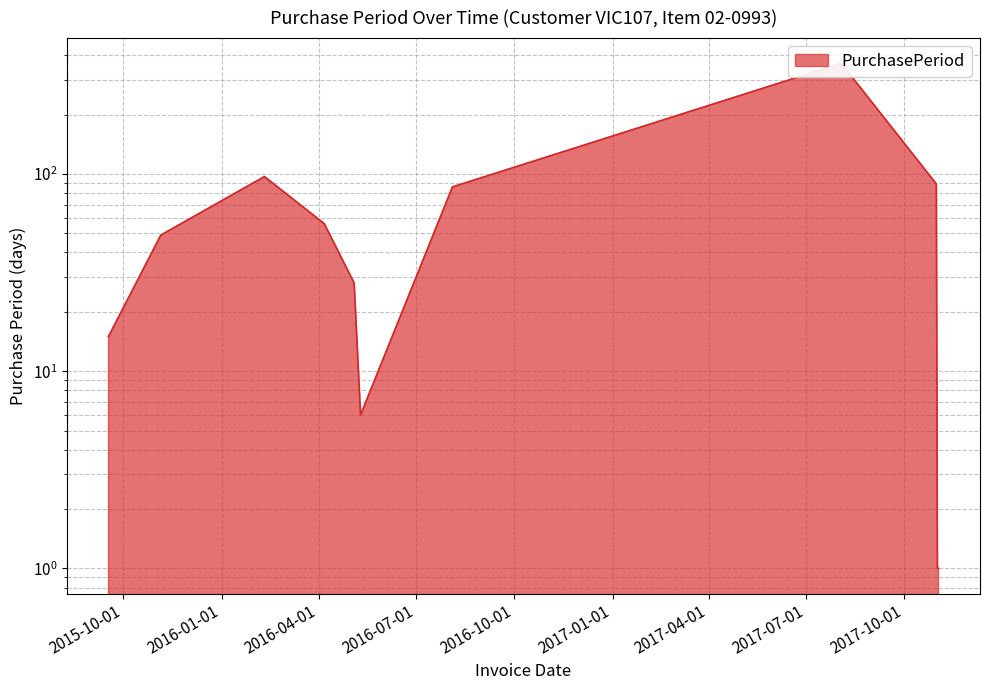

What is the change in value from 2015-11-05 to 2017-08-03?

+315